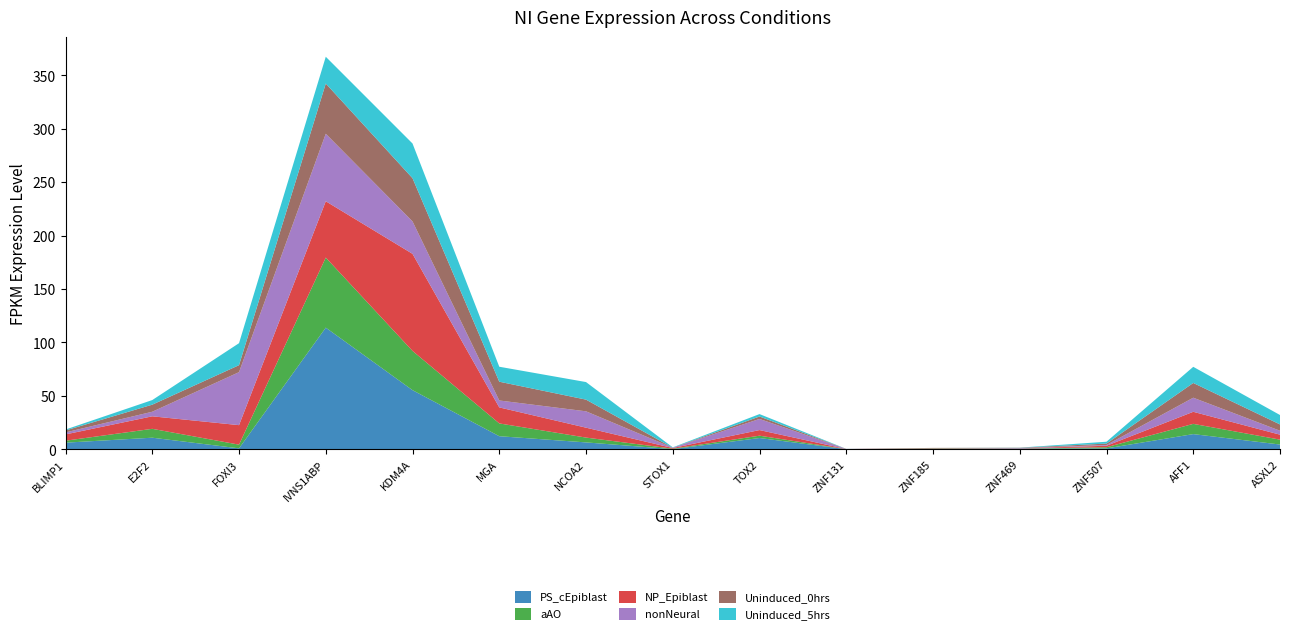

Reading right to left, list all the values displayed in this chart.

PS_cEpiblast: 4.4	14.2	0.8	0.6	0.2	0.1	10.5	0.1	6.4	12.2	55.3	113.8	0.8	10.8	6.2
aAO: 4.6	9.6	1.1	0.1	0.4	0.1	2.2	0.4	4.5	12.0	36.7	65.6	3.5	8.3	1.8
NP_Epiblast: 4.6	11.3	1.4	0.2	0.1	0.1	5.3	0.6	9.3	15.0	90.8	52.7	18.3	11.7	5.9
nonNeural: 3.7	13.2	0.7	0.2	0.1	0.1	10.4	0.3	15.3	6.5	30.3	63.2	49.6	4.3	1.9
Uninduced_0hrs: 5.9	13.8	1.3	0.3	0.4	0.0	2.3	0.0	10.9	17.6	40.4	47.0	6.5	6.6	1.8
Uninduced_5hrs: 8.8	15.1	1.7	0.1	0.0	0.1	2.3	0.3	16.4	14.0	32.5	25.1	20.6	4.3	0.9